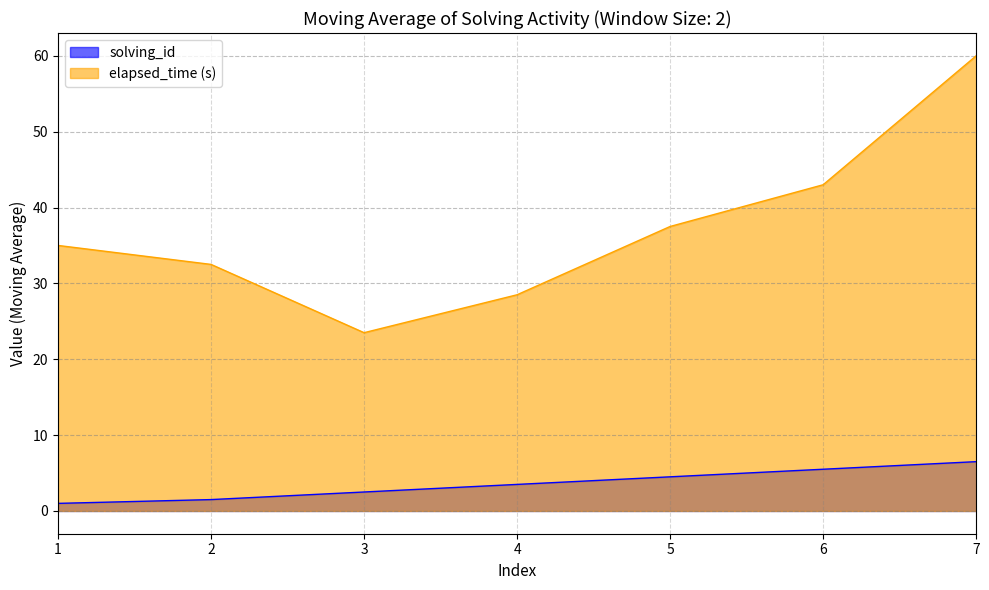

How many series are shown in this chart?

2